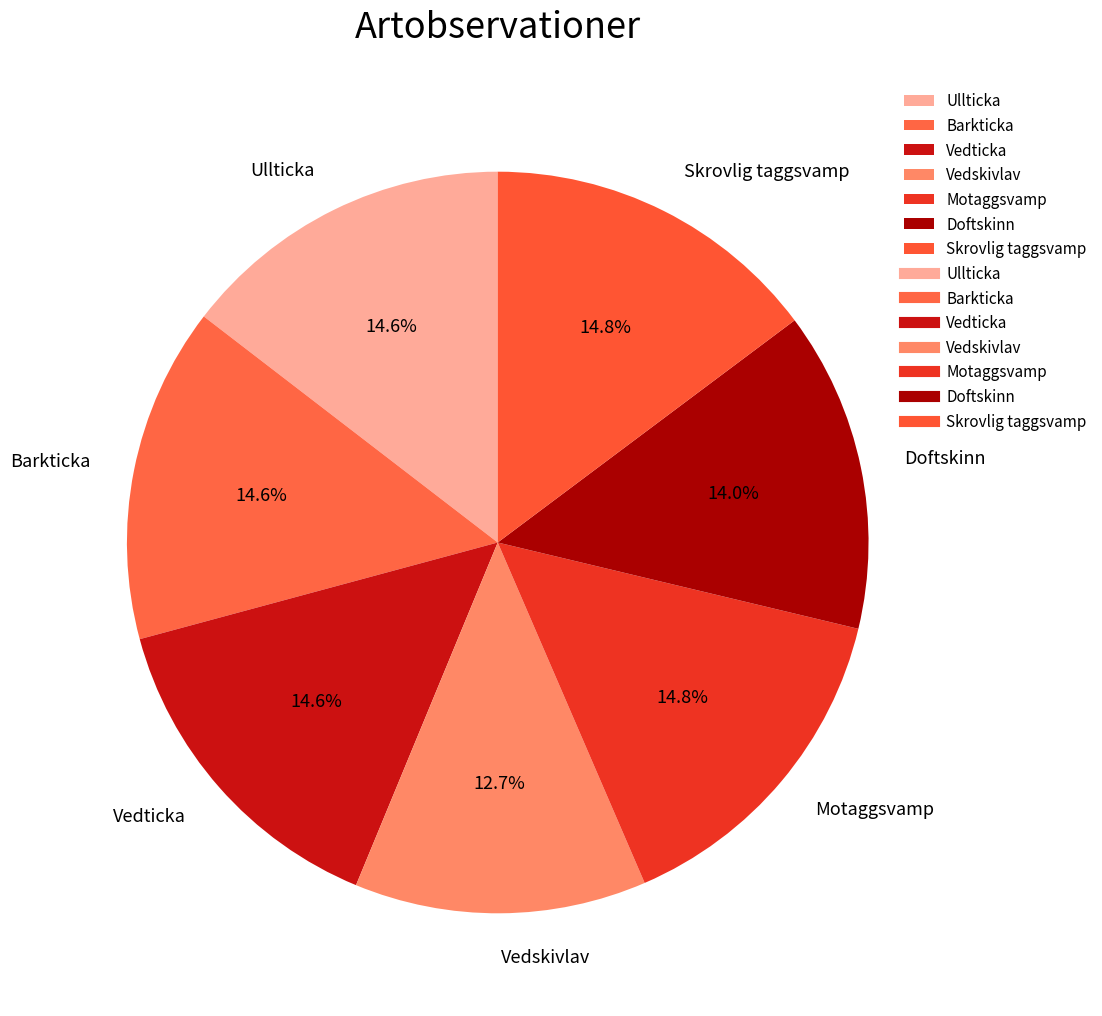

To the nearest percent, what portion does Vedskivlav represent?

13%